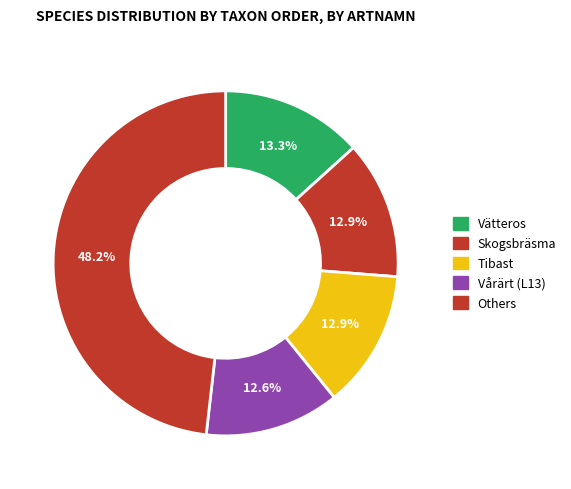

Is there any slice that represents more than half of the pie?

No